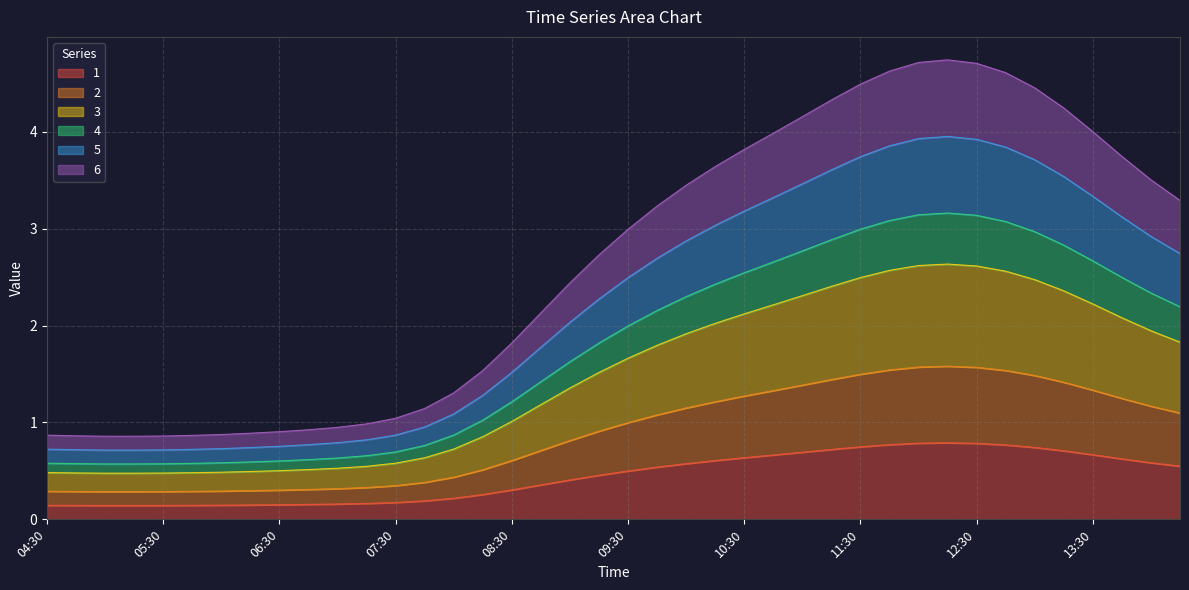

Reading right to left, what are all the values shown in this chart?

1: 0.5	0.6	0.6	0.7	0.7	0.7	0.8	0.8	0.8	0.8	0.8	0.7	0.7	0.7	0.7	0.6	0.6	0.6	0.5	0.5	0.5	0.4	0.4	0.3	0.3	0.2	0.2	0.2	0.2	0.2	0.2	0.2	0.1	0.1	0.1	0.1	0.1	0.1	0.1	0.1
2: 1.1	1.2	1.2	1.3	1.4	1.5	1.5	1.6	1.6	1.6	1.5	1.5	1.4	1.4	1.3	1.3	1.2	1.1	1.1	1.0	0.9	0.8	0.7	0.6	0.5	0.4	0.4	0.3	0.3	0.3	0.3	0.3	0.3	0.3	0.3	0.3	0.3	0.3	0.3	0.3
3: 1.8	1.9	2.1	2.2	2.4	2.5	2.6	2.6	2.6	2.6	2.6	2.5	2.4	2.3	2.2	2.1	2.0	1.9	1.8	1.7	1.5	1.4	1.2	1.0	0.9	0.7	0.6	0.6	0.5	0.5	0.5	0.5	0.5	0.5	0.5	0.5	0.5	0.5	0.5	0.5
4: 2.2	2.3	2.5	2.7	2.8	3.0	3.1	3.1	3.2	3.1	3.1	3.0	2.9	2.8	2.7	2.5	2.4	2.3	2.2	2.0	1.8	1.6	1.4	1.2	1.0	0.9	0.8	0.7	0.7	0.6	0.6	0.6	0.6	0.6	0.6	0.6	0.6	0.6	0.6	0.6
5: 2.7	2.9	3.1	3.3	3.5	3.7	3.8	3.9	4.0	3.9	3.9	3.7	3.6	3.5	3.3	3.2	3.0	2.9	2.7	2.5	2.3	2.0	1.8	1.5	1.3	1.1	1.0	0.9	0.8	0.8	0.8	0.8	0.7	0.7	0.7	0.7	0.7	0.7	0.7	0.7
6: 3.3	3.5	3.7	4.0	4.2	4.5	4.6	4.7	4.7	4.7	4.6	4.5	4.3	4.2	4.0	3.8	3.6	3.4	3.2	3.0	2.7	2.4	2.1	1.8	1.5	1.3	1.1	1.0	1.0	0.9	0.9	0.9	0.9	0.9	0.9	0.9	0.9	0.9	0.9	0.9